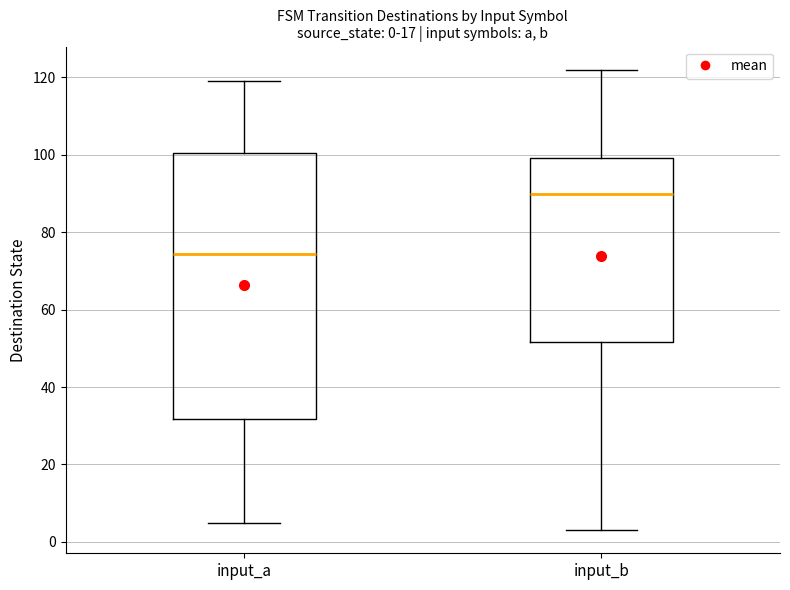

Which box has the lowest median line?

input_a